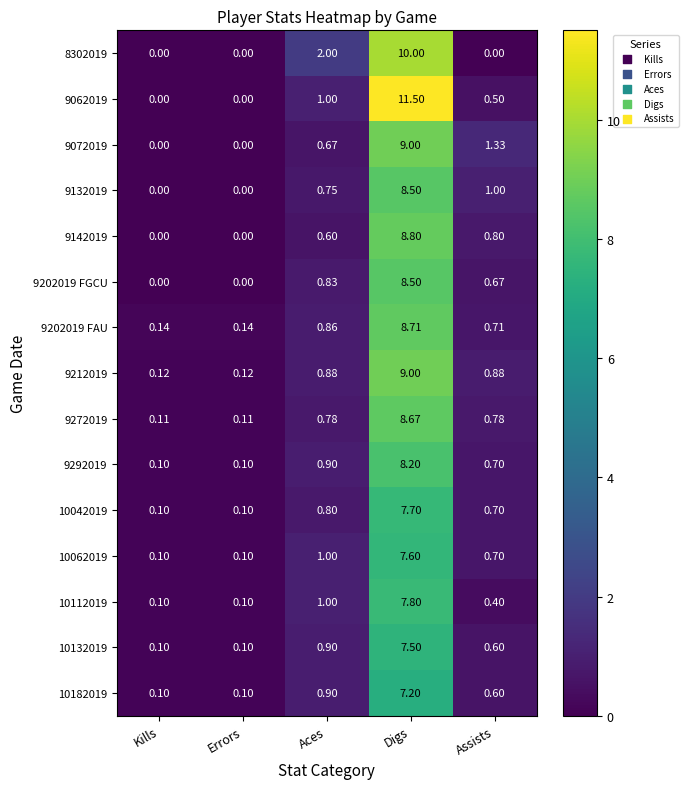

At which label is 9072019 closest to 4?

Assists